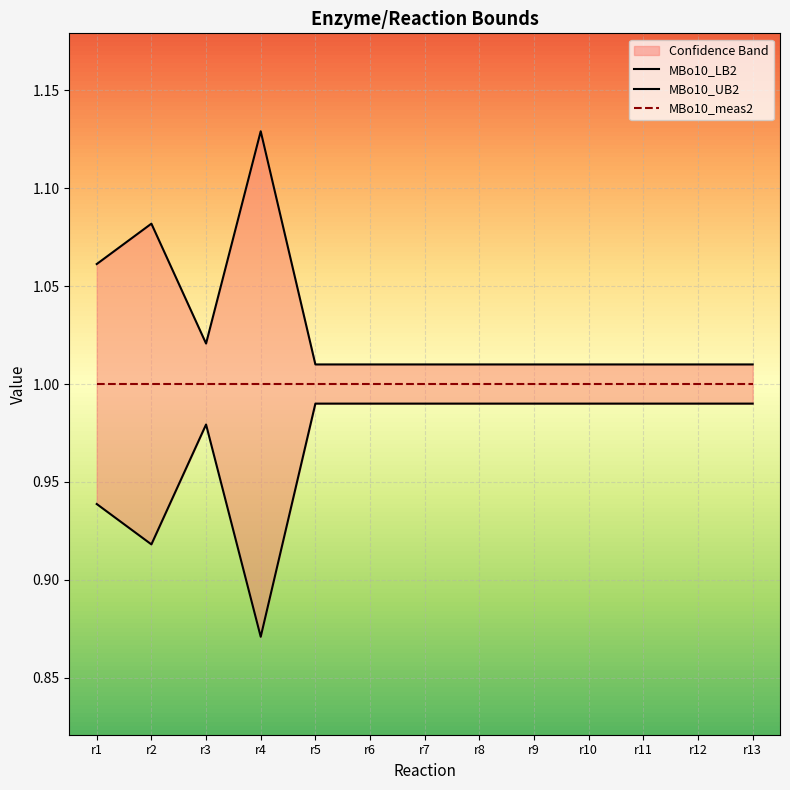

True or false: MBo10_meas2 and MBo10_LB2 intersect in this chart.

False